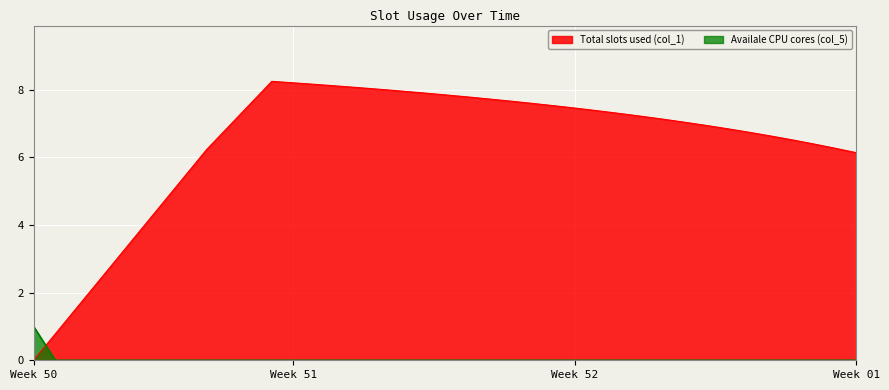

True or false: col_1 has a value of 9.3 at 32.

False